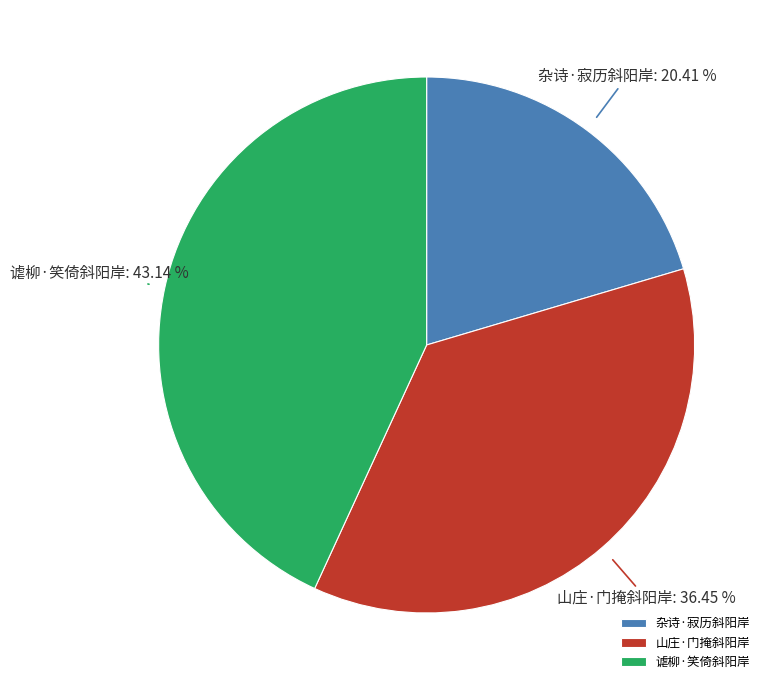

Rank the categories by value from lowest to highest.

杂诗·寂历斜阳岸, 山庄·门掩斜阳岸, 谑柳·笑倚斜阳岸